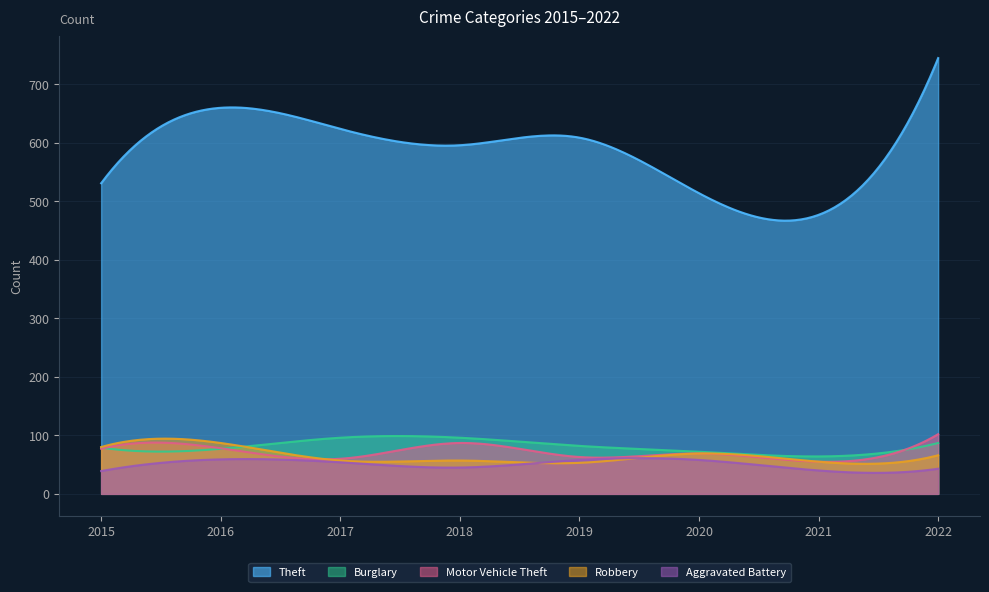

How many data points in Motor Vehicle Theft are above 77?

3